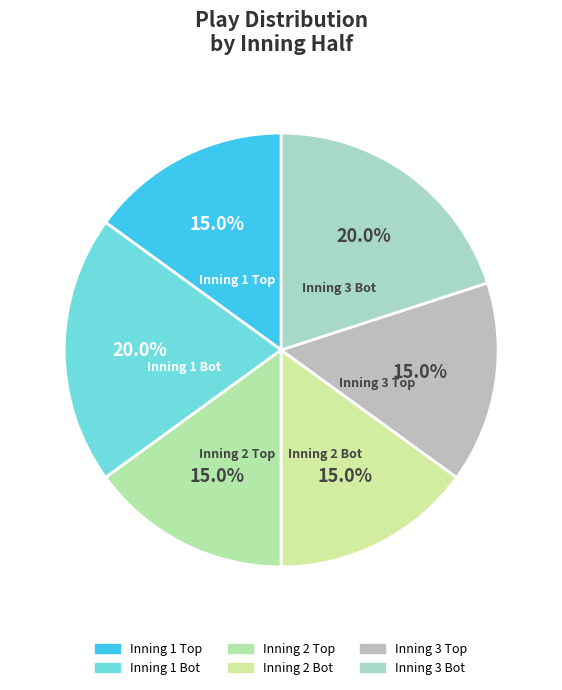

To the nearest percent, what is the difference between the largest and smallest slice percentages?

5%